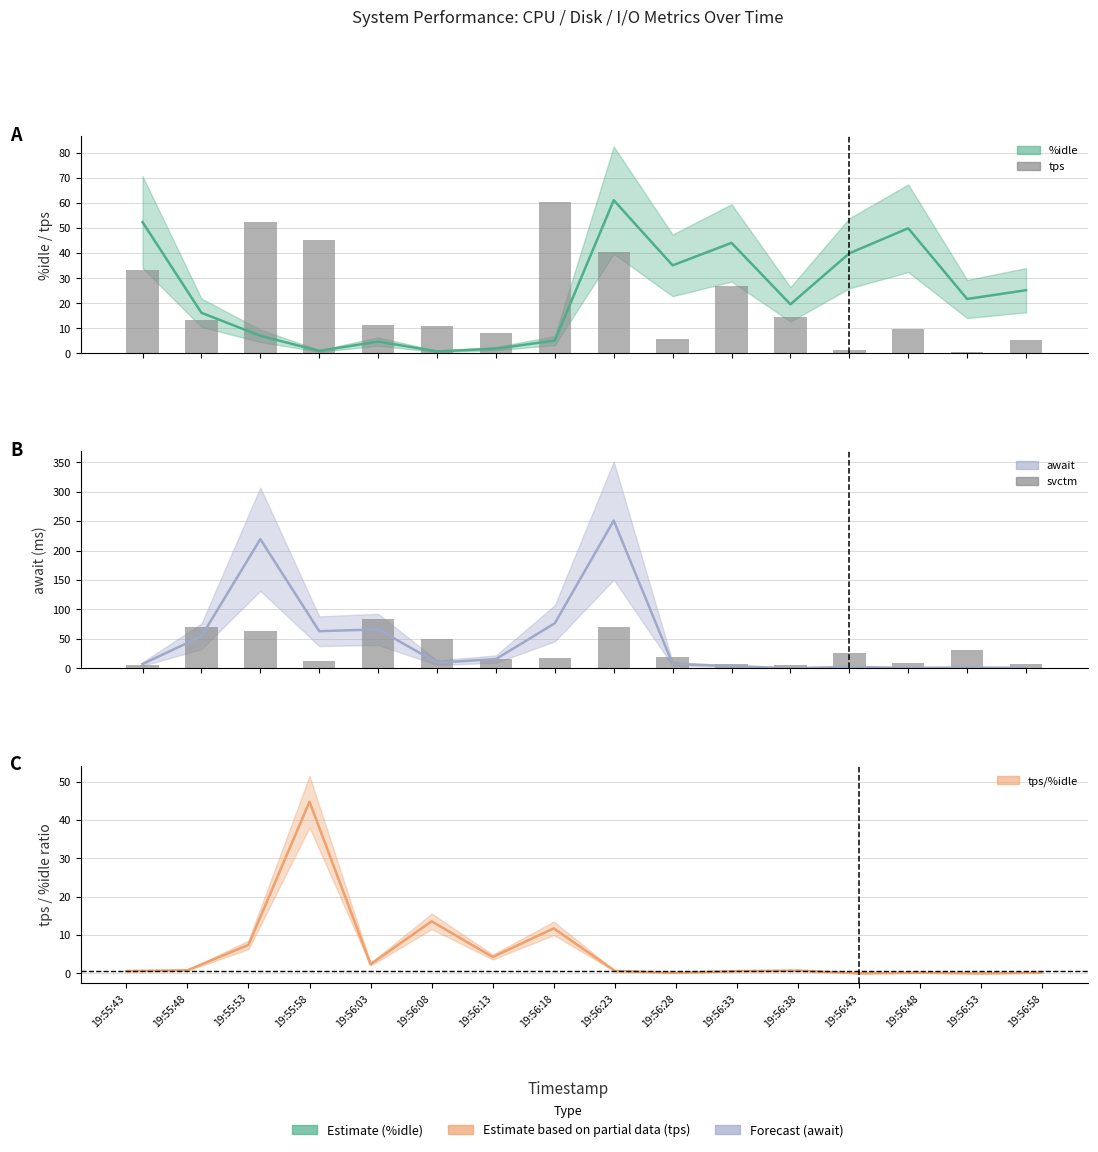

What is the label of the 11th bar from the left?

19:56:33